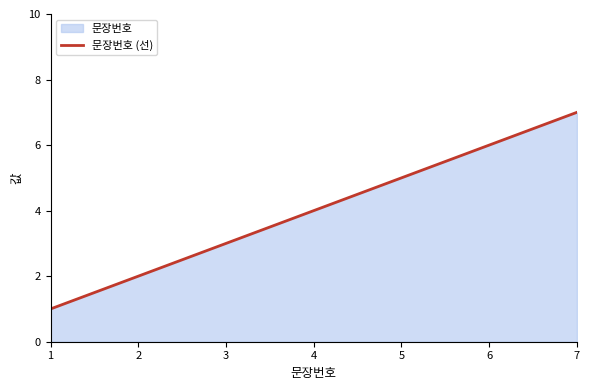

How many values are between 2 and 6?

5